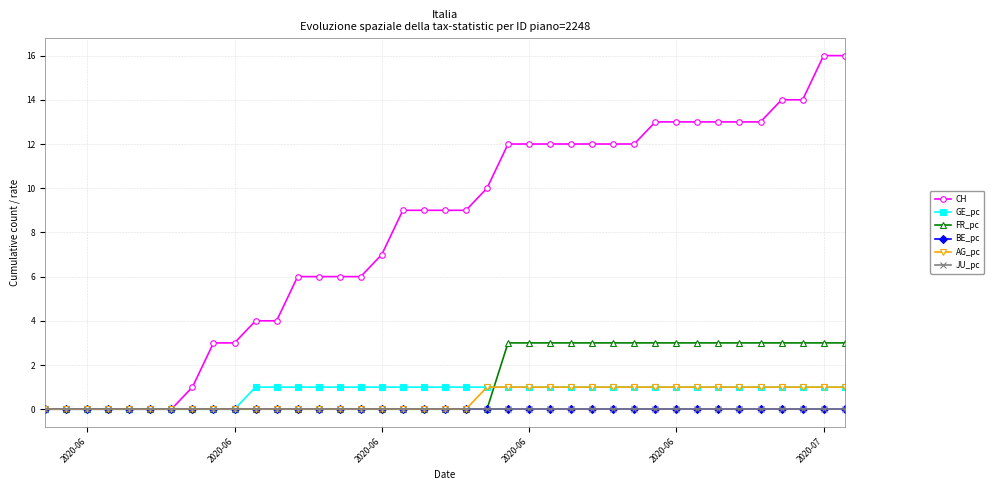

How many lines are shown in the chart?

6